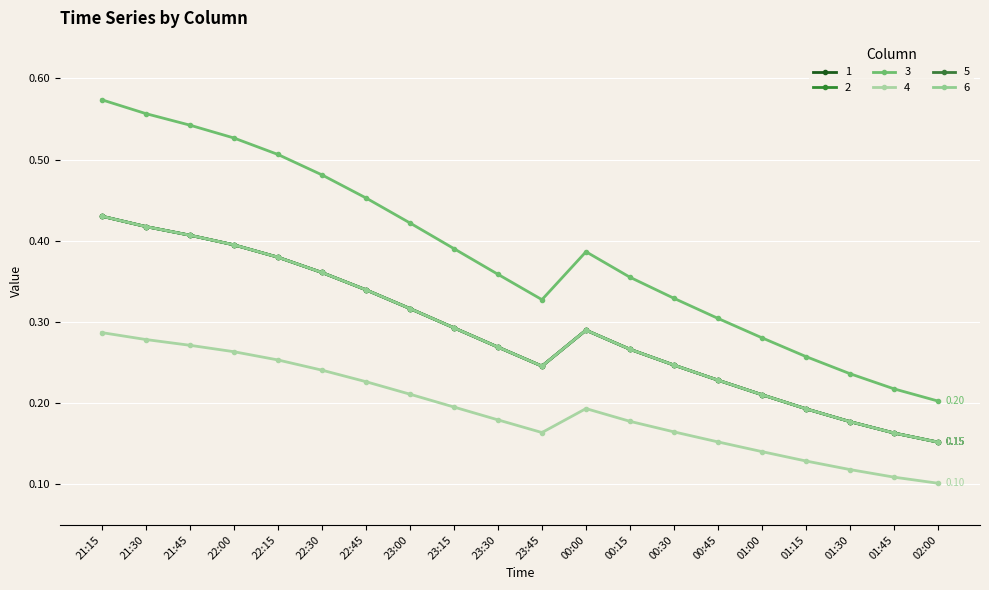

Is this an area chart (filled region under the line)?

No